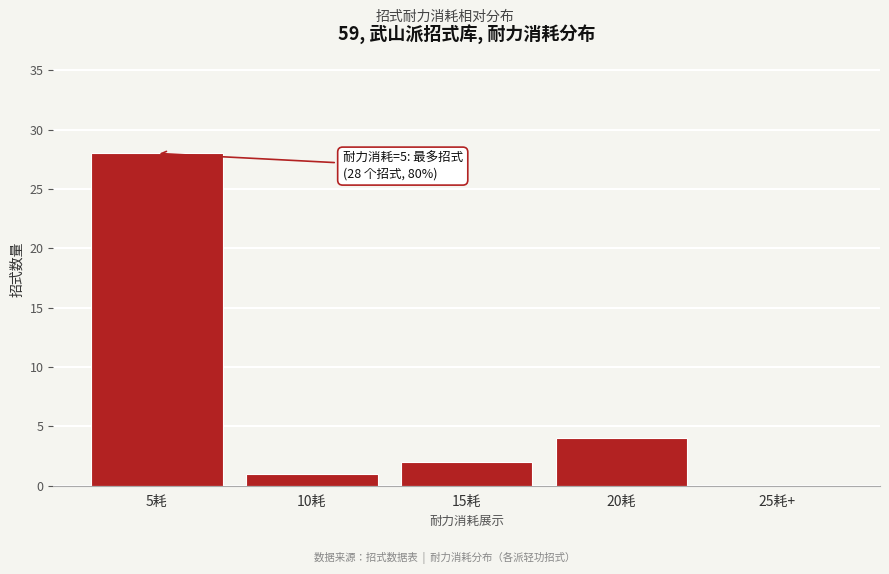

Reading left to right, transcribe all the data shown in this chart.

5耗=28	10耗=1	15耗=2	20耗=4	25耗+=0